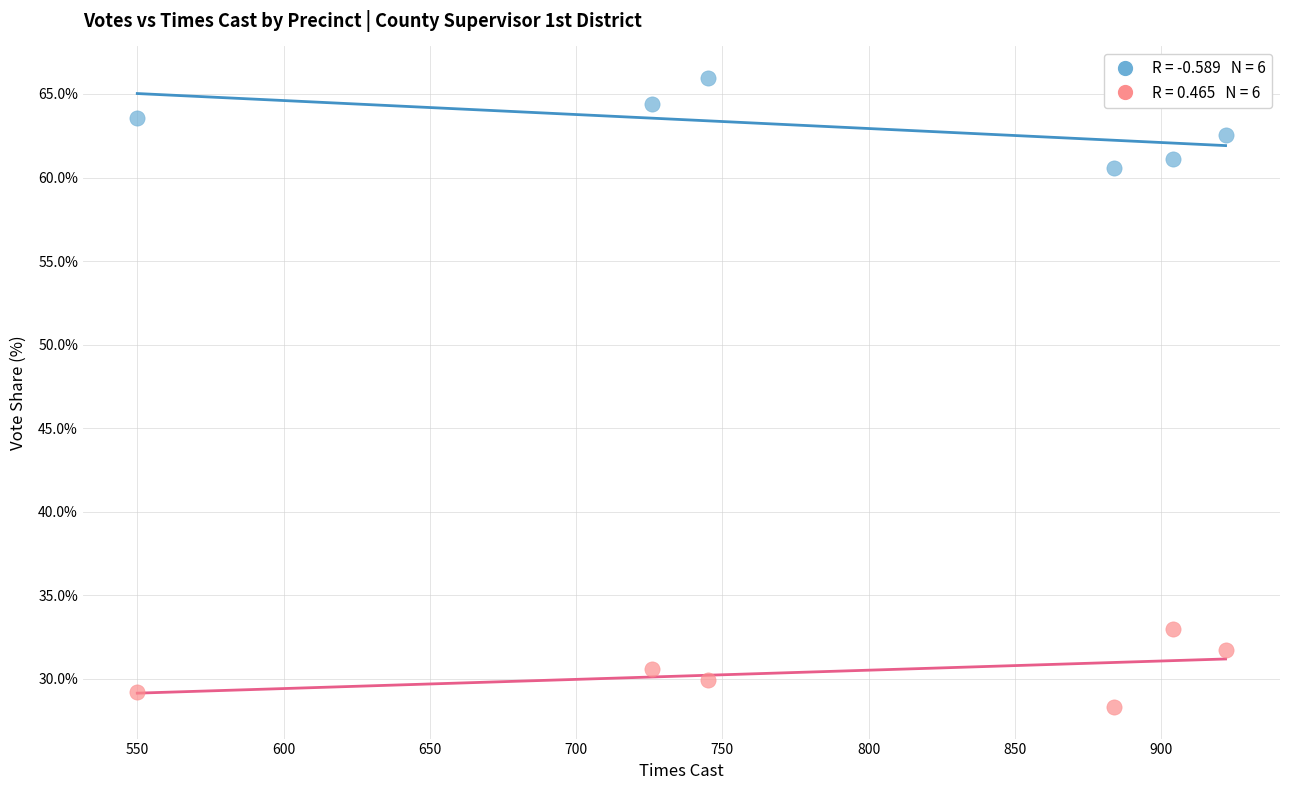

Across all series, what Y value is closest to 47?

60.5